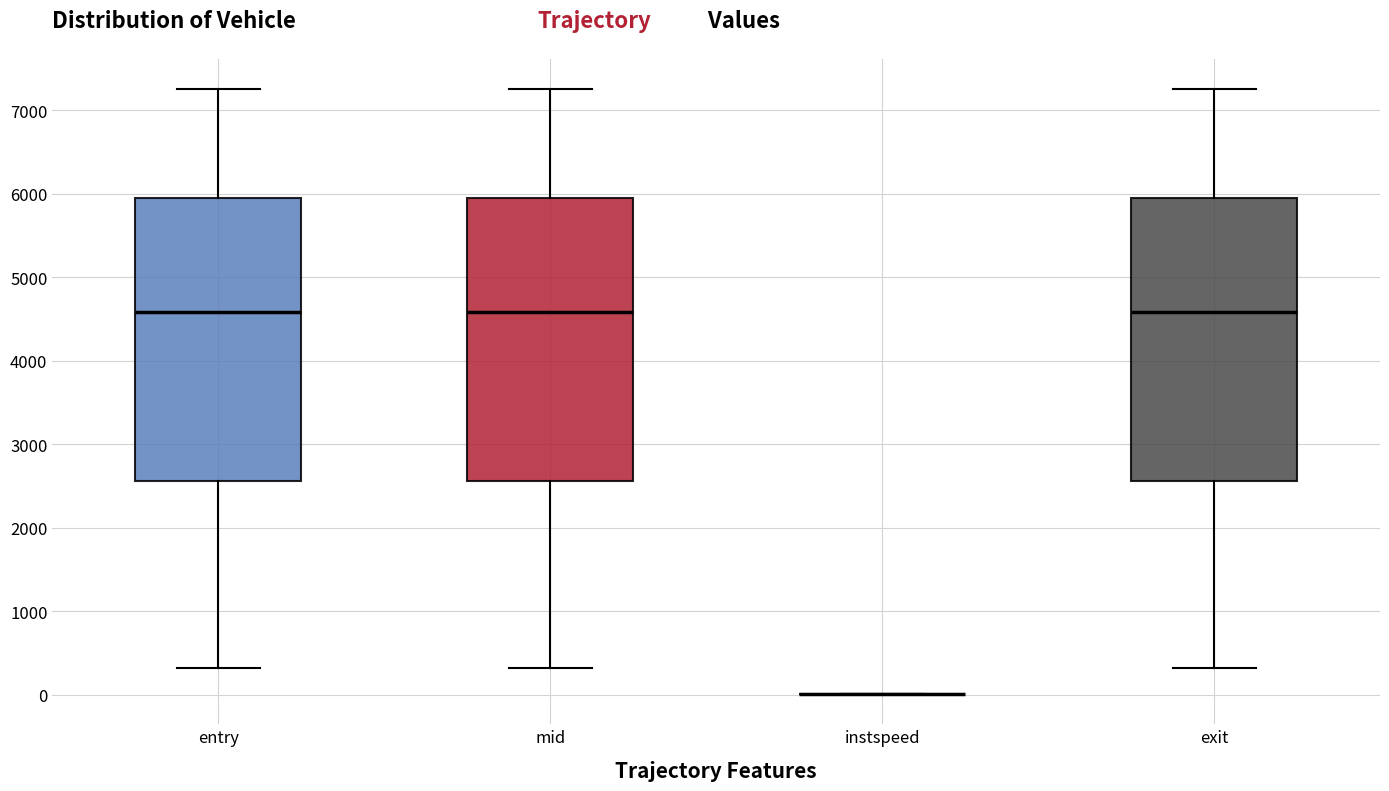

Reading left to right, read every box against the y-axis: the position of its median line, the range the box covers, and the ends of its whiskers. The values are not printed on the chart, so give them approximately, as read against the axis.

entry: median 4600, box 2600 to 6000, whiskers 300 to 7300
mid: median 4600, box 2600 to 6000, whiskers 300 to 7300
instspeed: box collapsed to a line at 0, whiskers 0 to 0
exit: median 4600, box 2600 to 6000, whiskers 300 to 7300